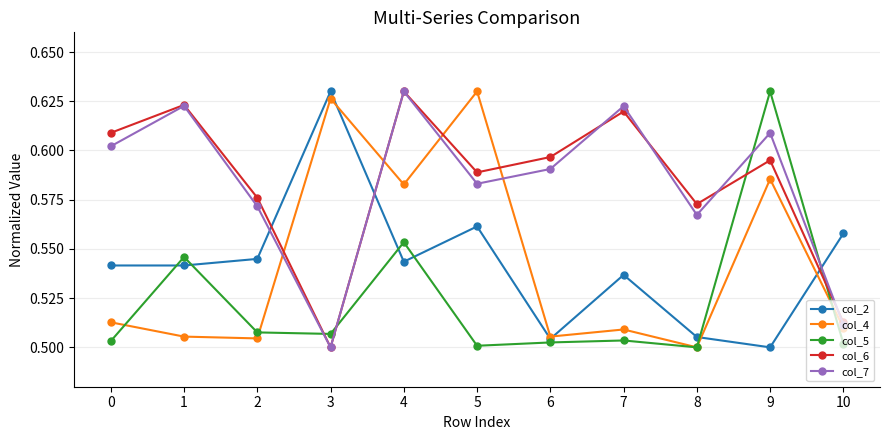

At how many categories does at least one series exceed 0?

11